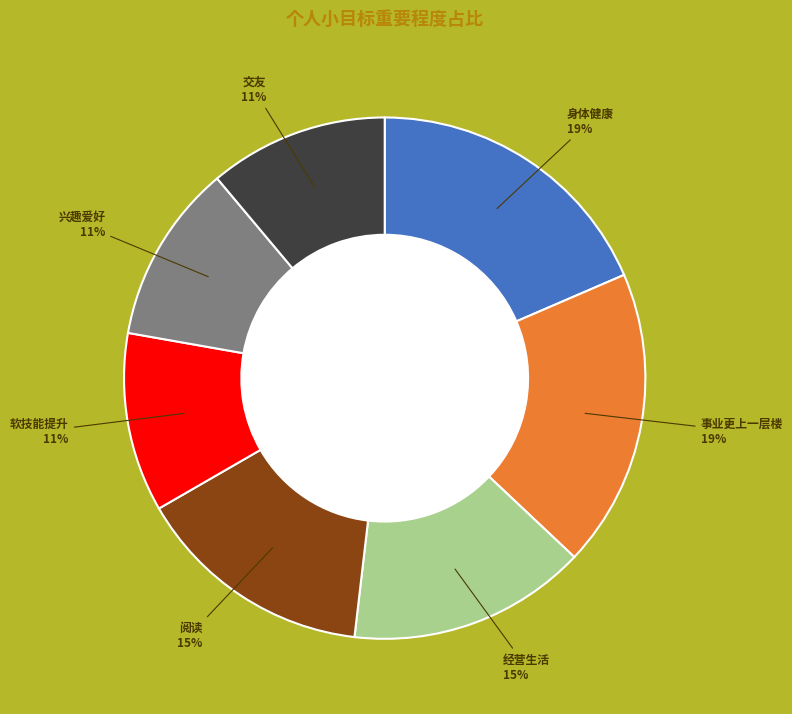

Count the number of slices in the pie.

7